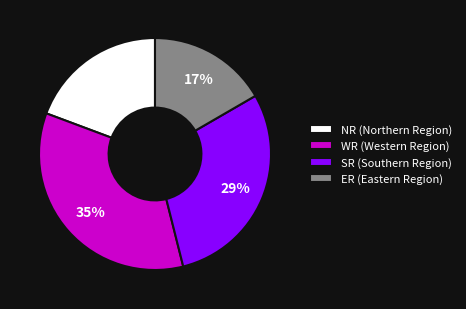

What is the ratio of the value at ER to the value at SR?

0.6